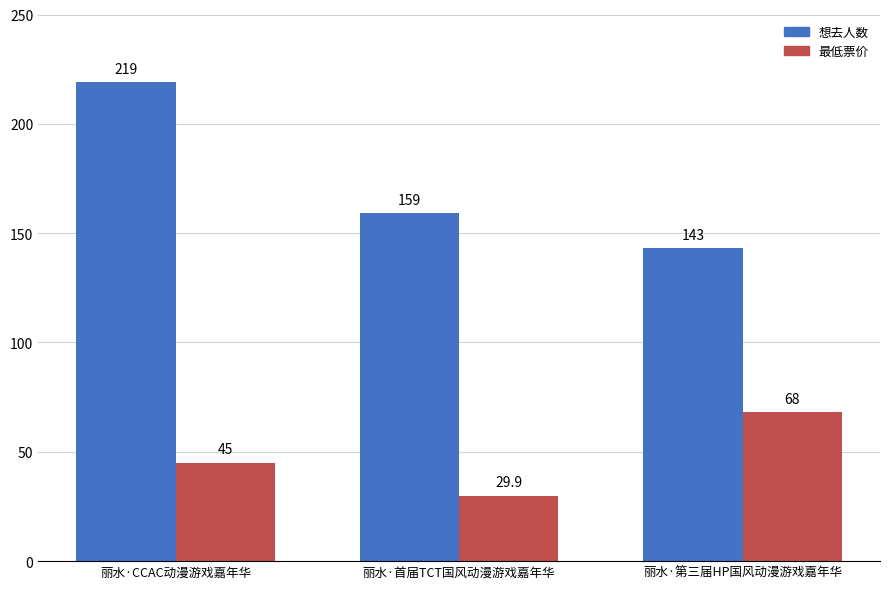

At how many categories does at least one series exceed 117?

3